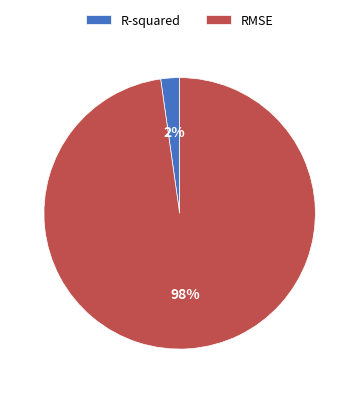

How many slices are in this pie chart?

2